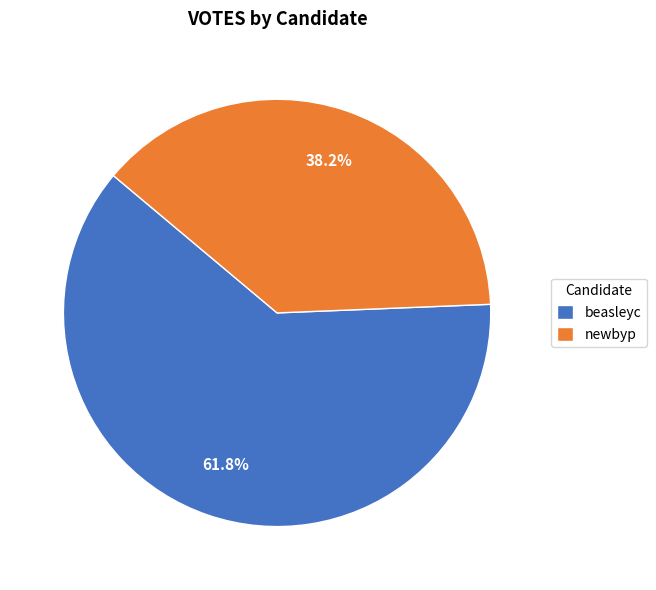

How many slices are in this pie chart?

2